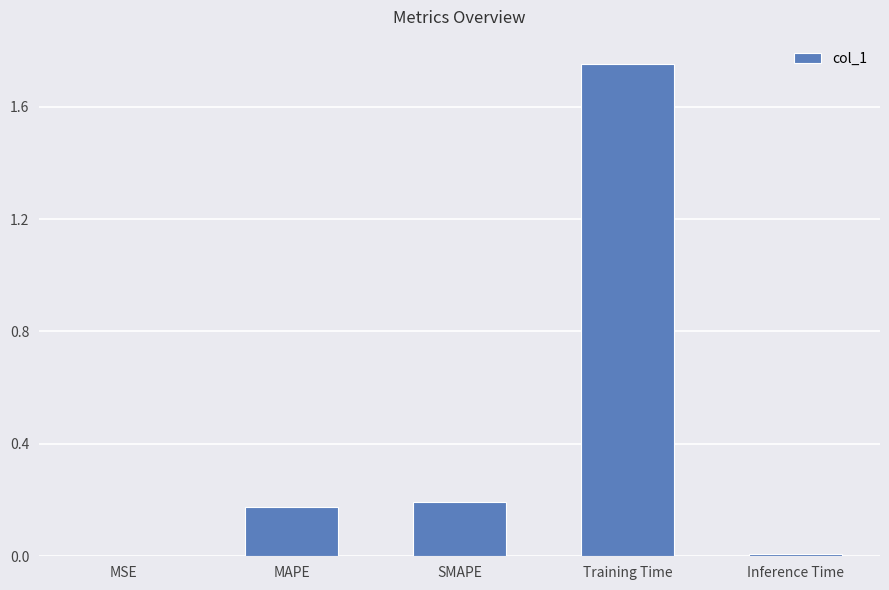

At which category does the chart reach its peak across all series?

Training Time